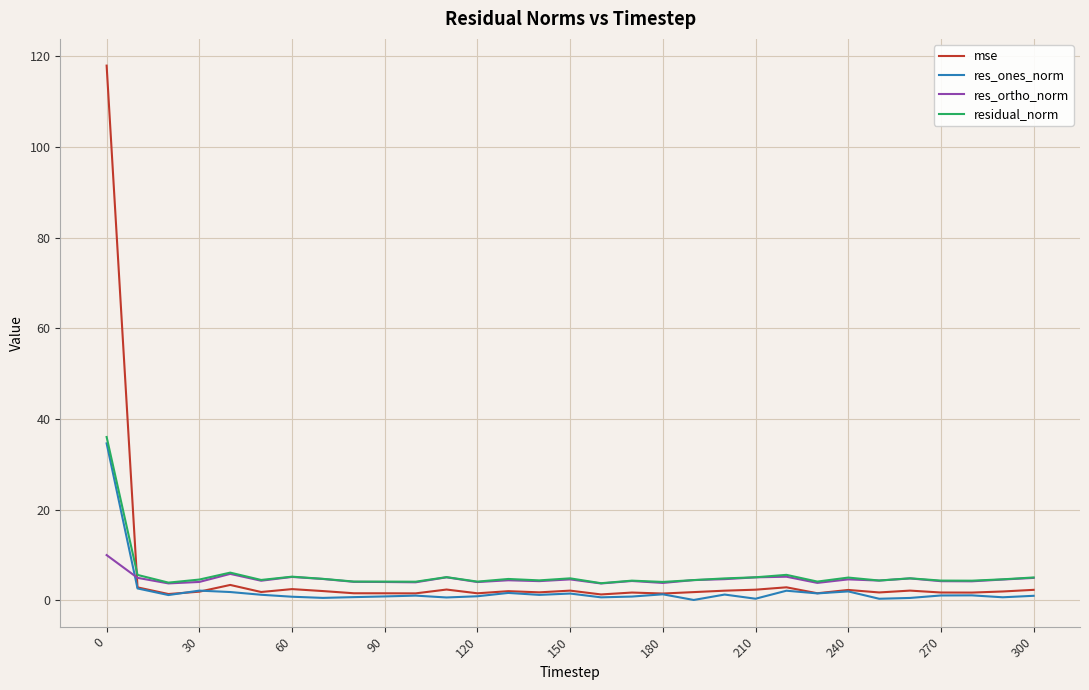

What is the difference between the maximum and minimum values in the res_ones_norm series?

34.5